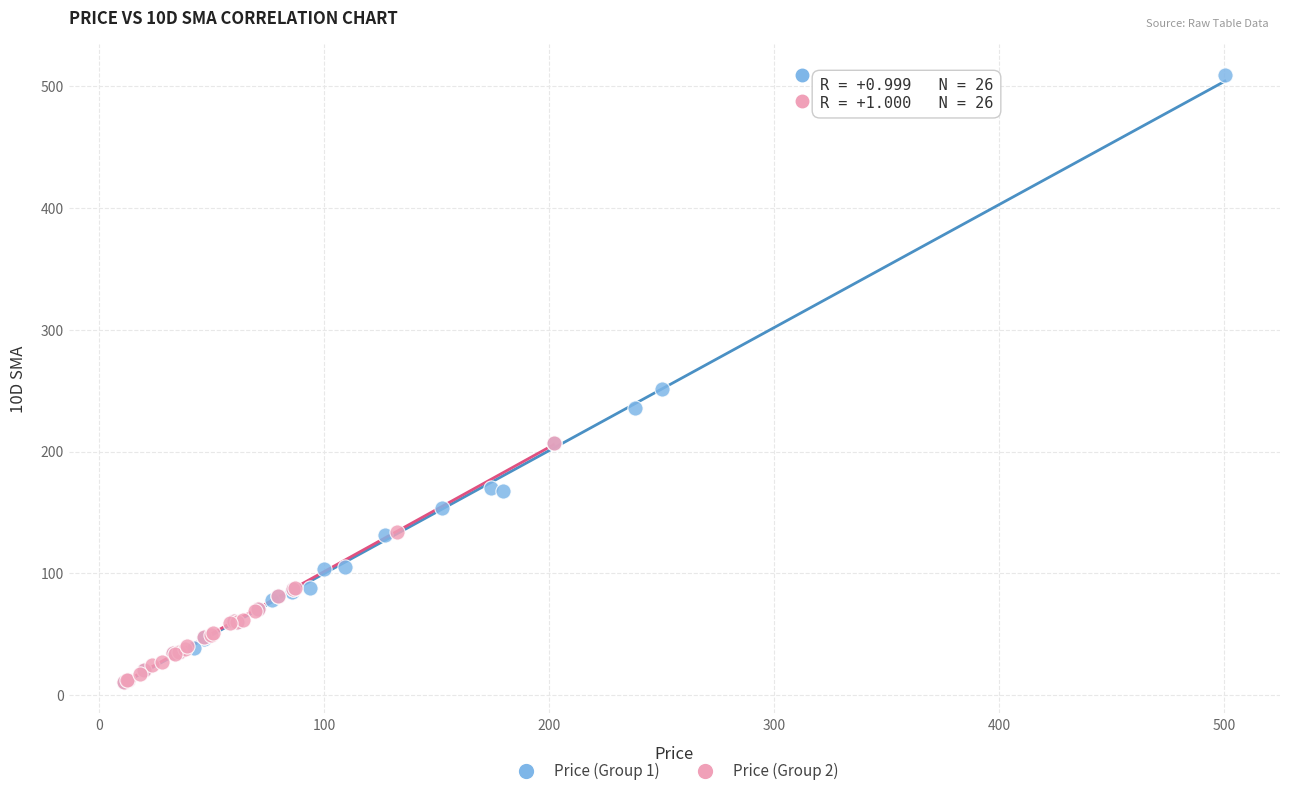

What are all the series names shown in the legend?

Price (Group 1), Price (Group 2)